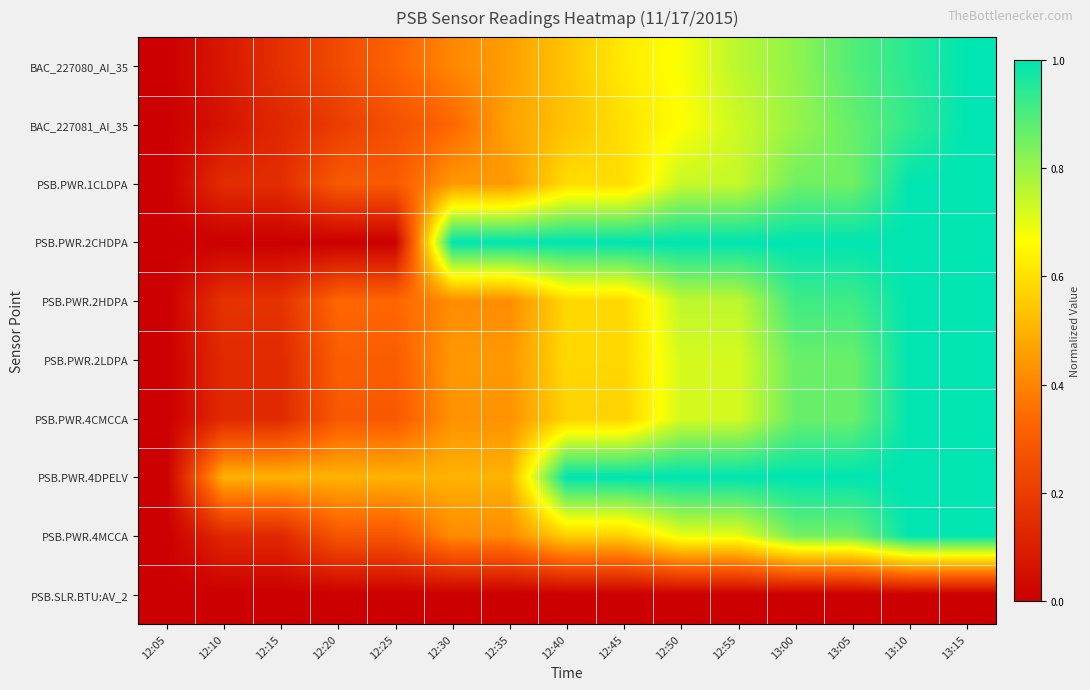

At which category does the chart reach its peak across all series?

13:15